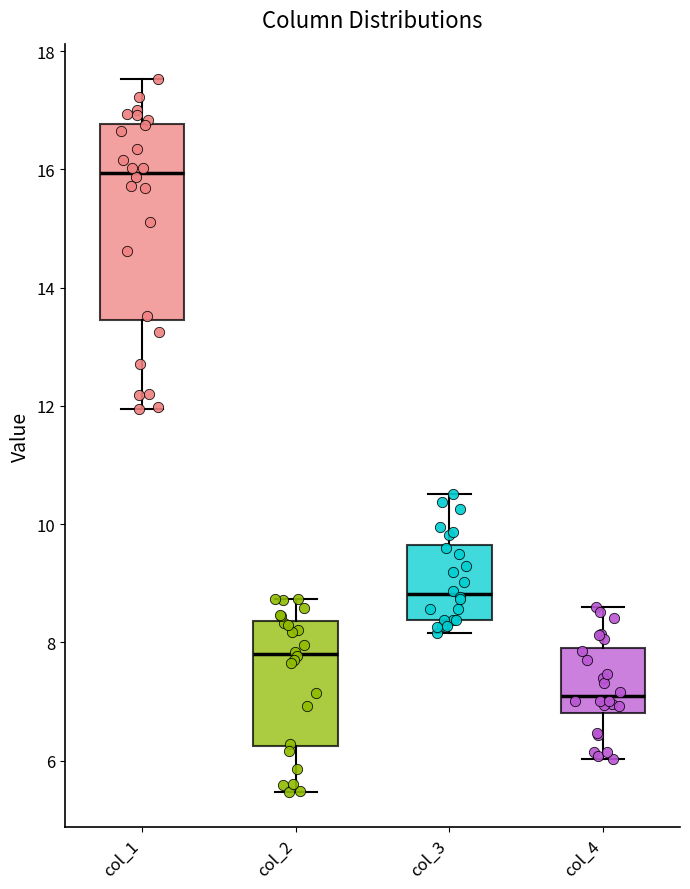

Where does the median line of the box for col_1 sit on the y-axis? The values are not printed on the chart, so give them approximately, as read against the axis.

16.0